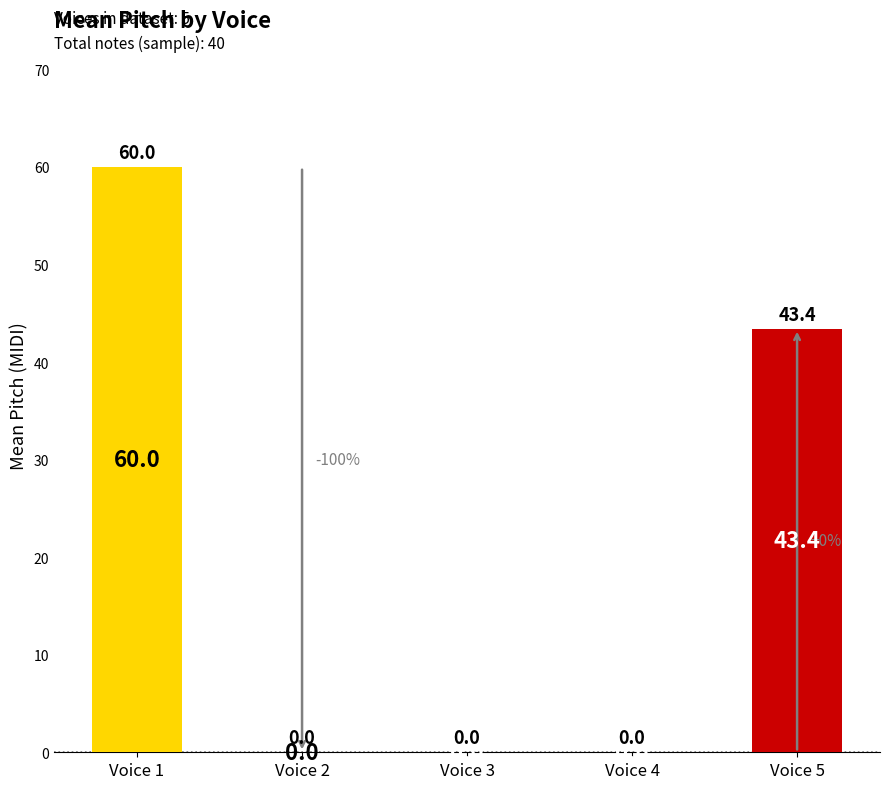

Between Voice 1 and Voice 4, which is larger?

Voice 1